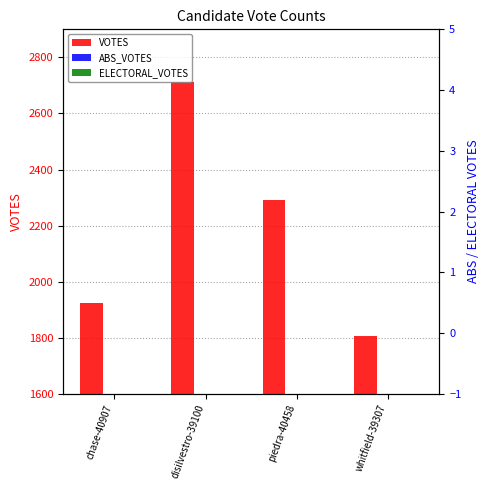

Reading right to left, what are all the values shown in this chart?

VOTES: 1805	2292	2711	1925
ABS_VOTES: 0	0	0	0
ELECTORAL_VOTES: 0	0	0	0